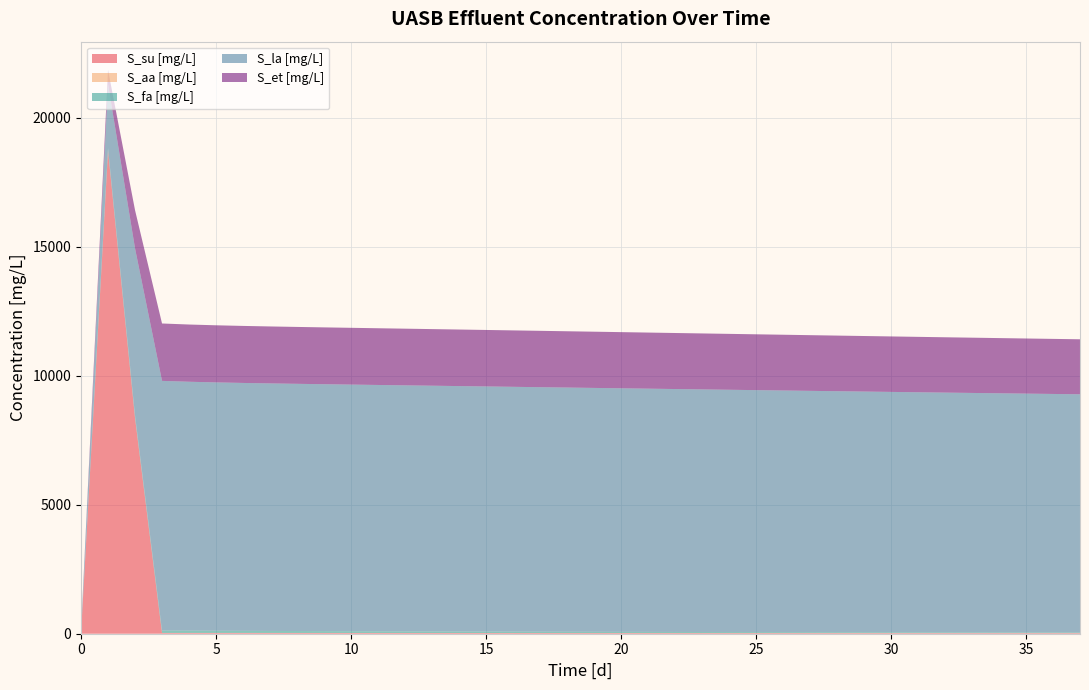

Reading left to right, list all the values displayed in this chart.

t [d]: 0.0	1.0	2.0	3.0	4.0	5.0	6.0	7.0	8.0	9.0	10.0	11.0	12.0	13.0	14.0	15.0	16.0	17.0	18.0	19.0	20.0	21.0	22.0	23.0	24.0	25.0	26.0	27.0	28.0	29.0	30.0	31.0	32.0	33.0	34.0	35.0	36.0	37.0
S_su [mg/L]: 12.4	18716.9	8365.5	30.8	31.1	31.1	30.8	30.5	30.2	29.8	29.4	29.1	28.7	28.4	28.1	27.8	27.5	27.2	26.9	26.6	26.4	26.1	25.9	25.7	25.5	25.3	25.1	24.9	24.7	24.5	24.4	24.2	24.0	23.9	23.8	23.6	23.5	23.4
S_aa [mg/L]: 5.5	1.9	0.2	0.2	0.2	0.3	0.3	0.3	0.3	0.3	0.3	0.3	0.3	0.3	0.3	0.3	0.3	0.3	0.3	0.3	0.3	0.4	0.4	0.4	0.4	0.4	0.4	0.4	0.4	0.4	0.4	0.4	0.4	0.4	0.4	0.4	0.4	0.4
S_fa [mg/L]: 5.5	100.6	96.5	92.2	88.0	84.1	80.5	77.0	73.8	70.7	67.7	65.0	62.3	59.8	57.4	55.1	53.0	50.8	48.9	47.0	45.3	43.7	42.0	40.3	39.0	37.6	36.2	34.9	33.7	32.6	31.5	30.4	29.4	28.5	27.5	26.6	25.8	25.1
S_la [mg/L]: 107.4	2471.0	6469.3	9674.5	9644.5	9623.0	9605.8	9591.8	9579.3	9567.5	9556.0	9544.7	9533.3	9521.8	9510.2	9498.5	9486.6	9474.7	9462.6	9450.5	9438.1	9425.7	9413.3	9400.9	9388.4	9375.9	9363.4	9350.9	9338.6	9326.2	9313.8	9301.4	9289.3	9277.1	9265.0	9252.9	9241.2	9229.5
S_et [mg/L]: 12.4	559.1	1483.2	2224.0	2217.7	2213.3	2209.9	2207.2	2204.8	2202.6	2200.4	2198.2	2196.0	2193.7	2191.4	2189.1	2186.6	2184.2	2181.7	2179.2	2176.6	2174.0	2171.4	2168.8	2166.1	2163.4	2160.7	2158.0	2155.3	2152.6	2149.9	2147.2	2144.5	2141.9	2139.2	2136.5	2133.9	2131.3